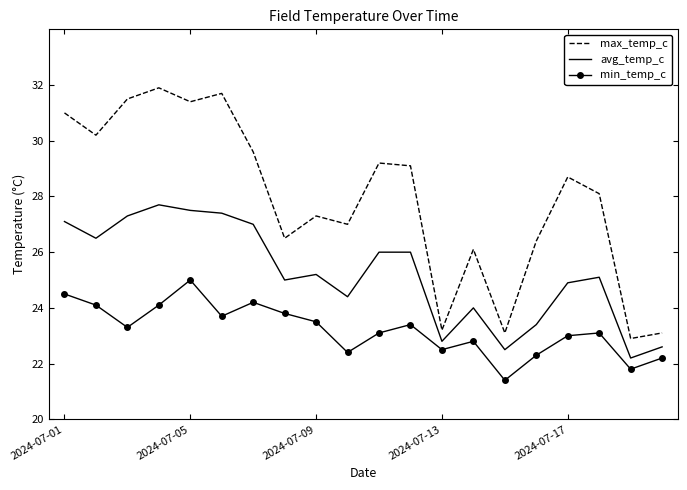

True or false: avg_temp_c and max_temp_c intersect in this chart.

False